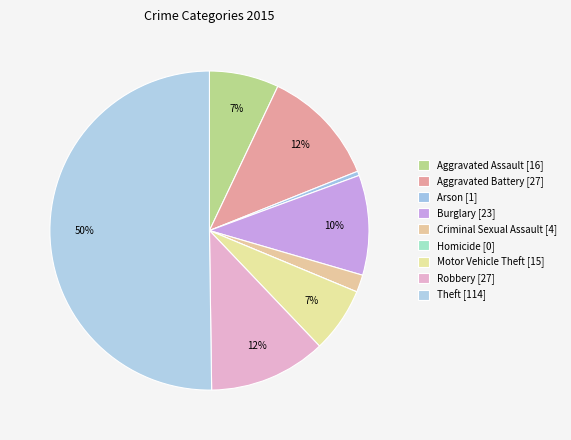

Is there any slice that represents more than half of the pie?

Yes